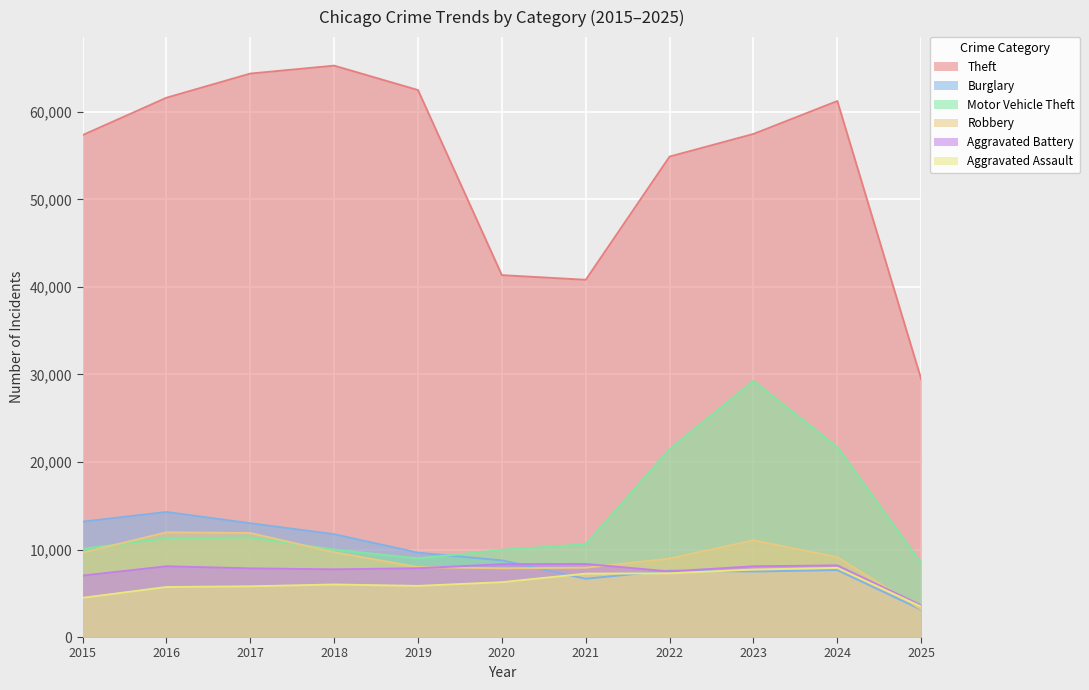

Reading left to right, extract all data points from this chart.

Theft: 57352	61624	64386	65290	62499	41350	40820	54899	57486	61248	29460
Burglary: 13184	14289	13001	11747	9638	8758	6661	7594	7485	7651	3117
Motor Vehicle Theft: 10068	11285	11380	9985	8978	9960	10604	21472	29254	21702	8442
Robbery: 9638	11960	11881	9681	7995	7855	7920	8964	11052	9119	3169
Aggravated Battery: 7018	8085	7845	7734	7858	8320	8346	7495	8080	8184	3618
Aggravated Assault: 4480	5713	5793	6002	5841	6265	7242	7281	7712	7903	3472